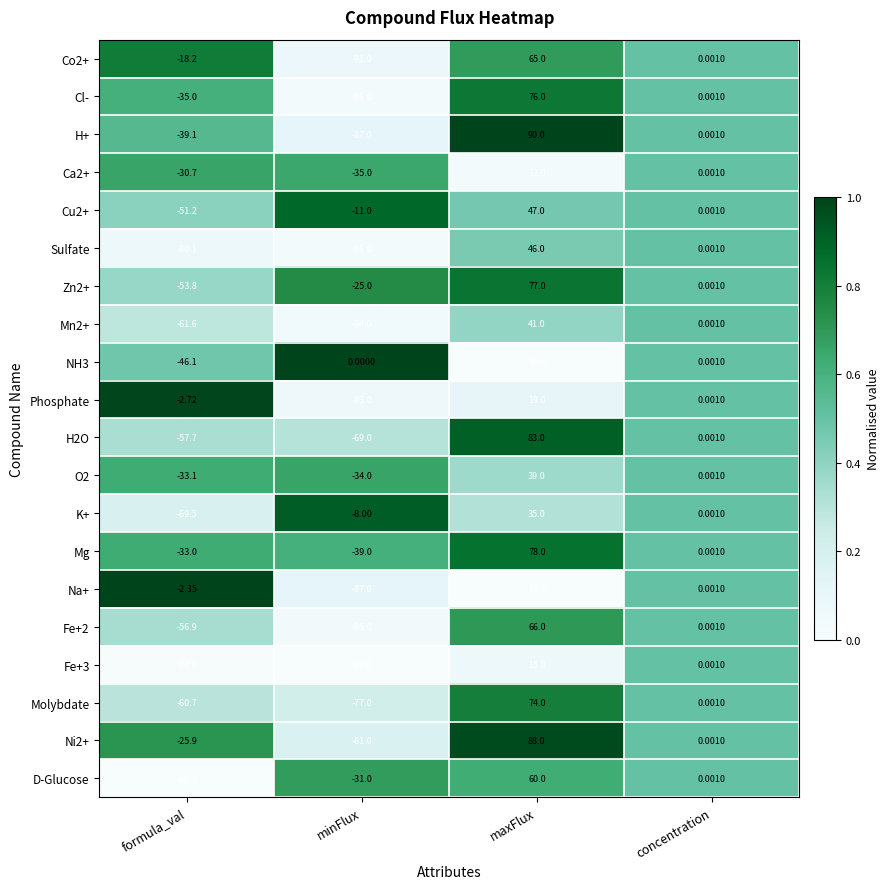

Count the number of data series in this chart.

20